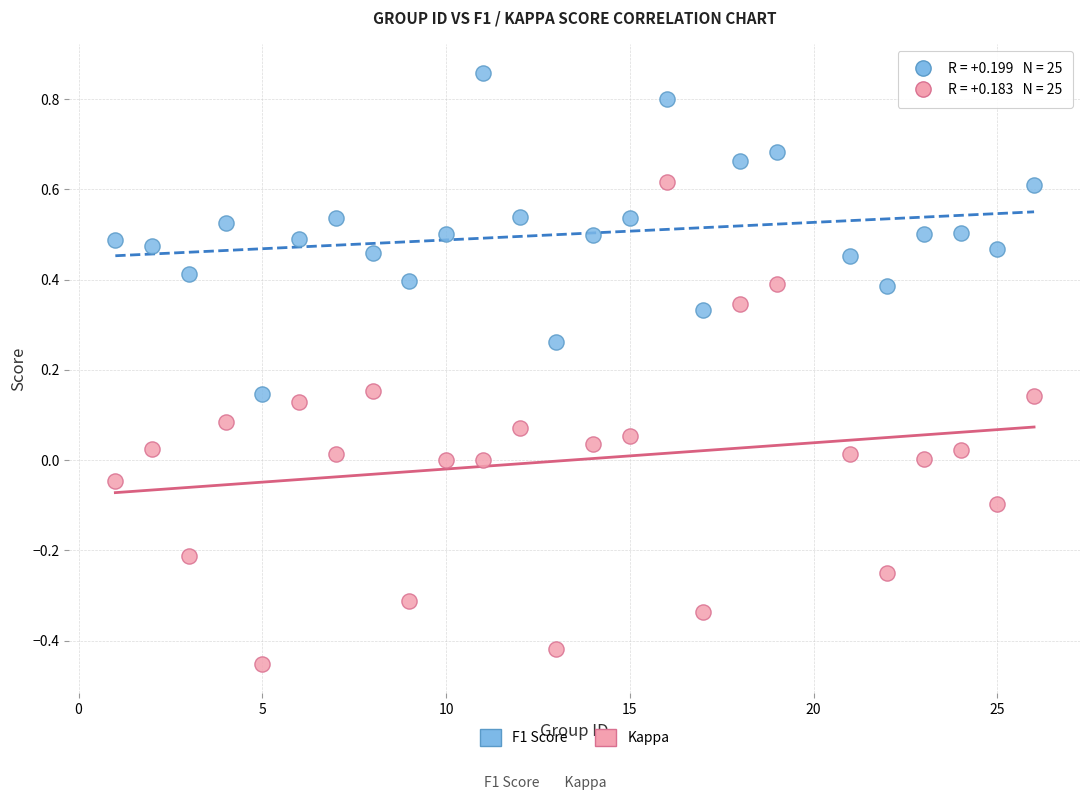

Across all data points, what is the range of X values (max minus min)?

25.0